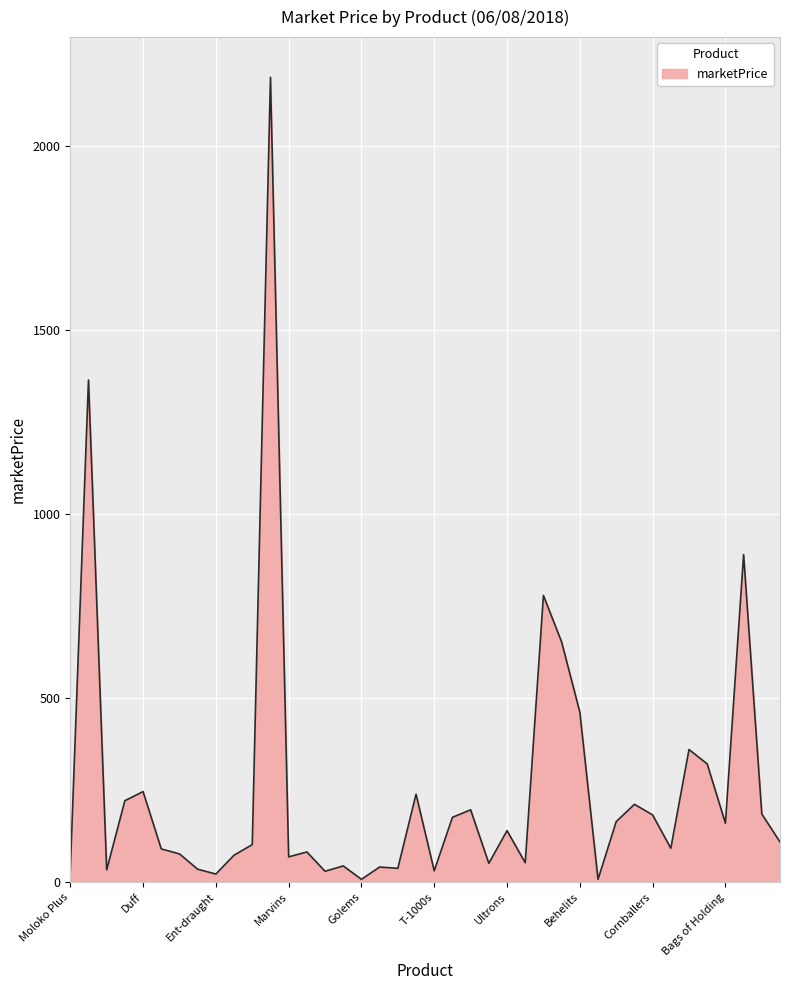

What is the greatest value displayed?

2187.0